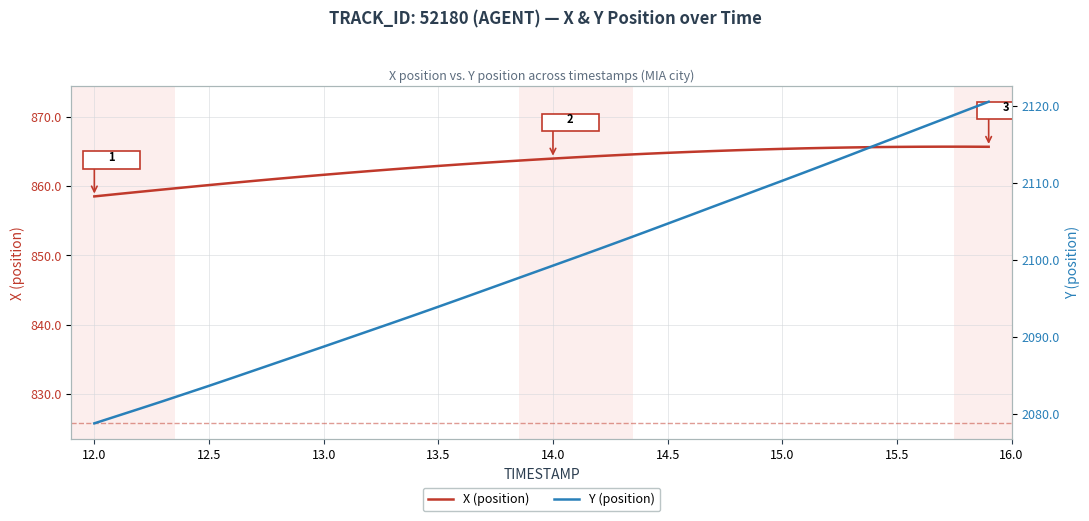

The value of X (position) at 15.0 is 865.4. True or false?

True